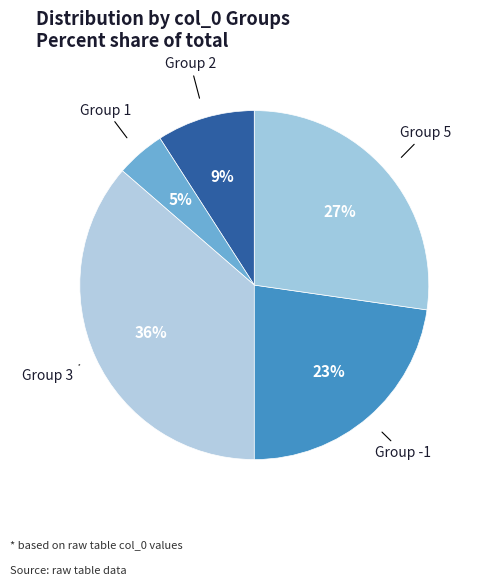

To the nearest percent, what is the average slice percentage?

20%